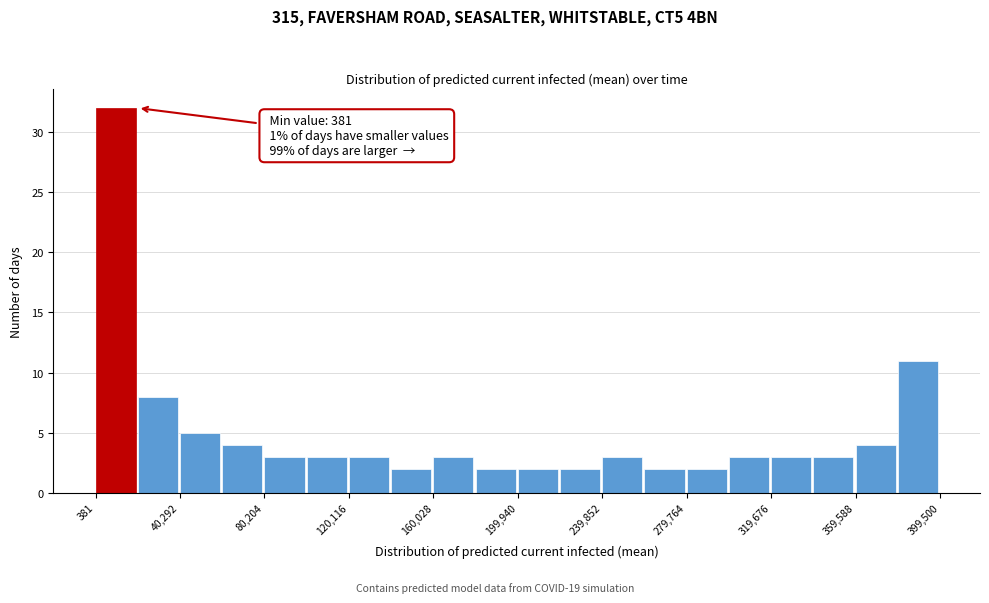

Around what value on the x-axis is the tallest bar? Give the approximate position of its centre, as read against the axis.

10000